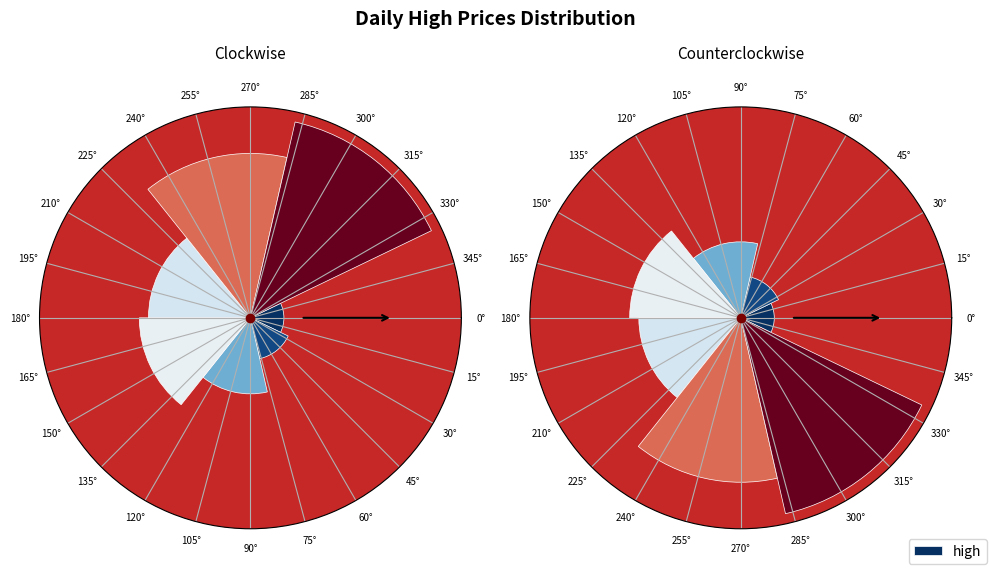

What is the change in value from 15° to 30°?

+0.2